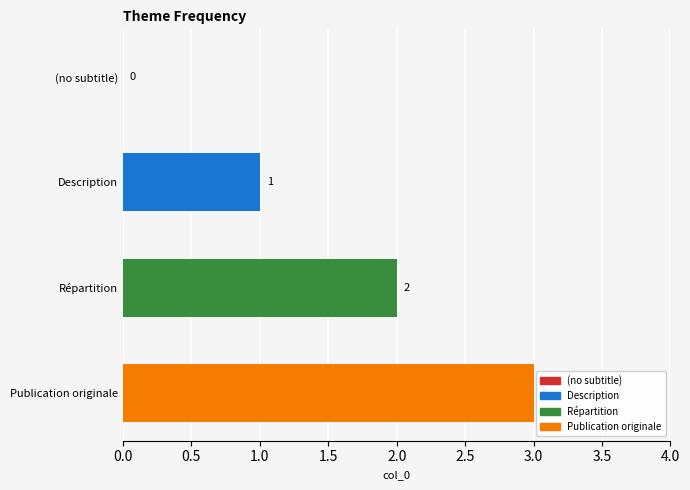

What is the sum of all values?

6